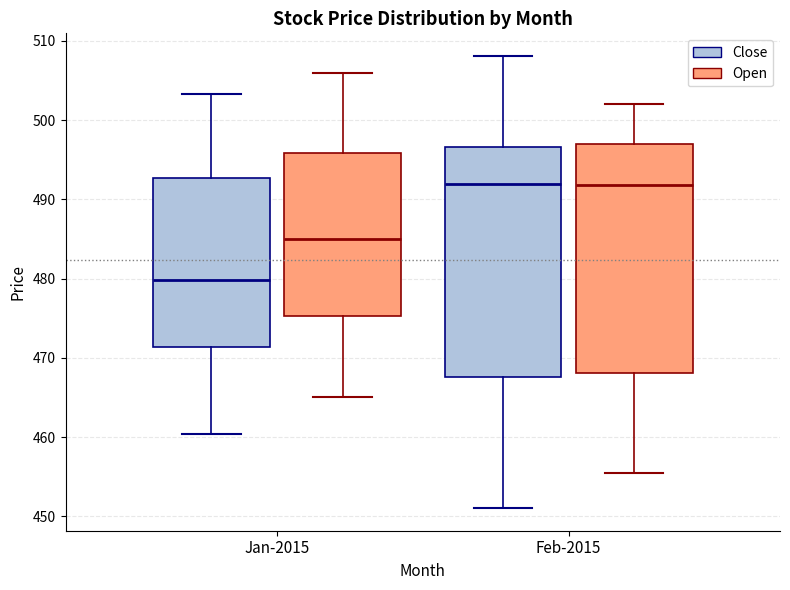

Reading left to right, transcribe this box plot: for each box, give where its median line is, the range the box spans, and where its two whiskers end, as read against the y-axis. The values are not printed on the chart, so give them approximately, as read against the axis.

Jan-2015 (Close): median 480, box 471 to 493, whiskers 460 to 503
Jan-2015 (Open): median 485, box 475 to 496, whiskers 465 to 506
Feb-2015 (Close): median 492, box 468 to 497, whiskers 451 to 508
Feb-2015 (Open): median 492, box 468 to 497, whiskers 456 to 502